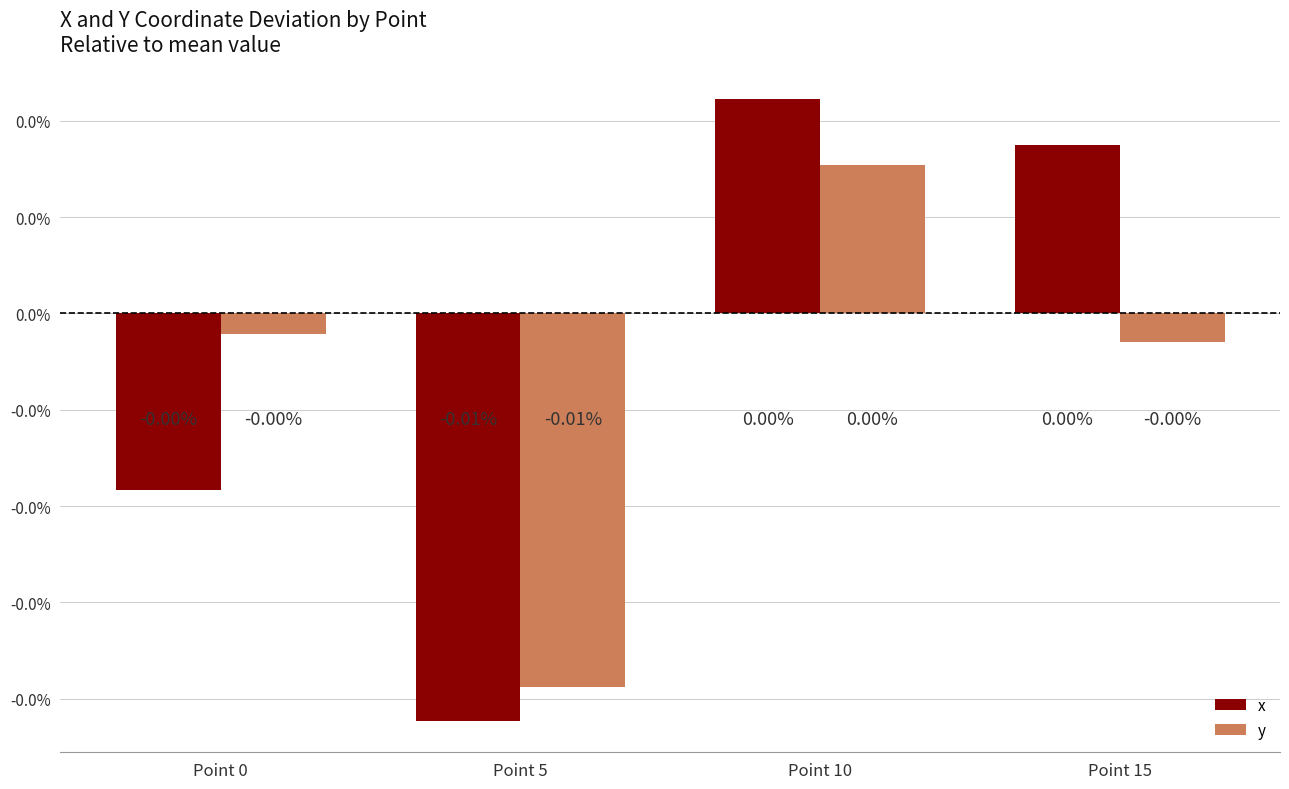

Does the chart contain stacked bars?

No